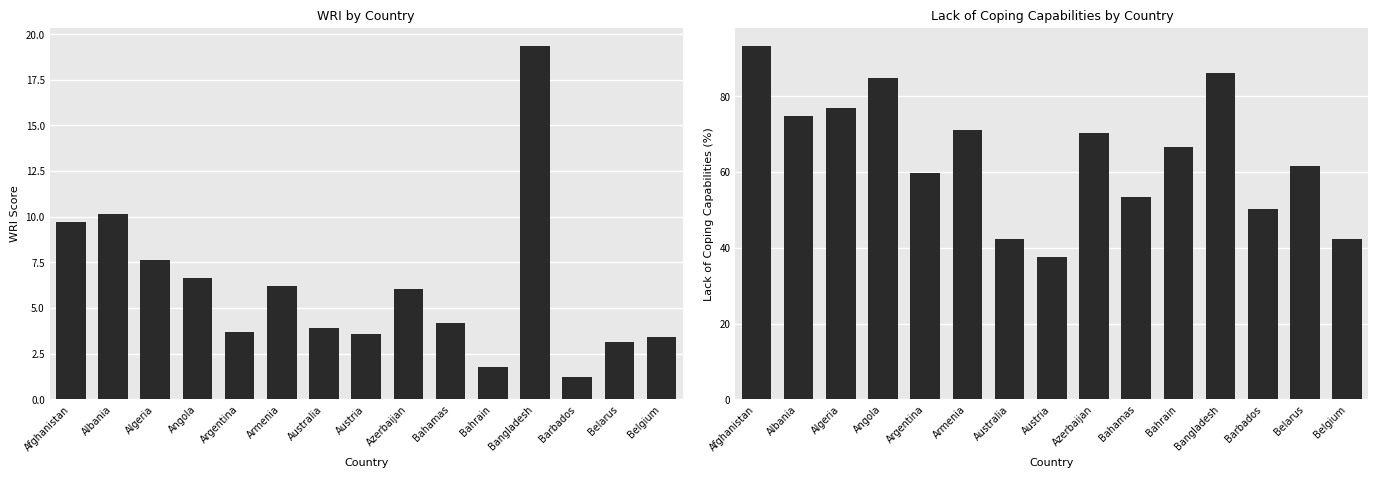

Between Afghanistan and Bangladesh, which series saw the biggest shift?

WRI